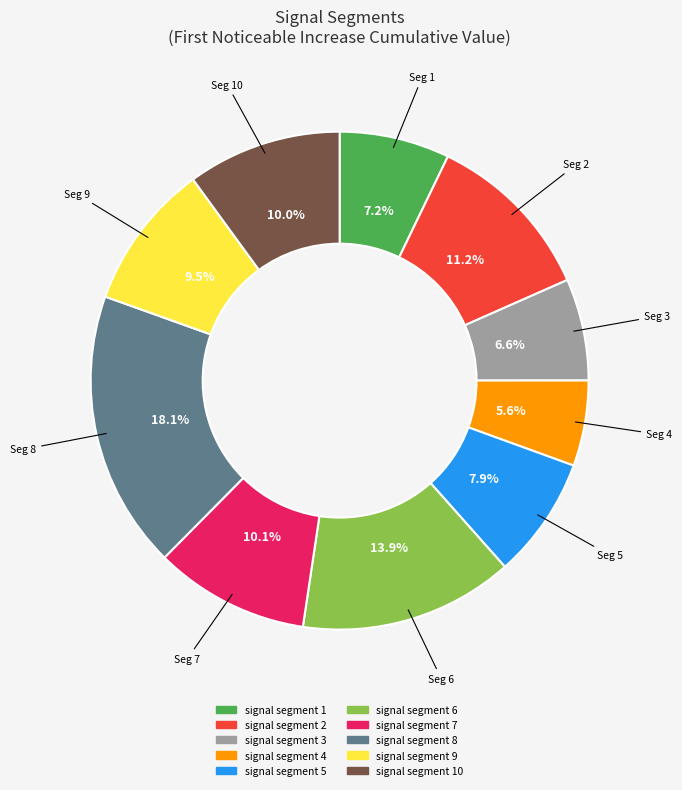

Does any single category account for the majority?

No